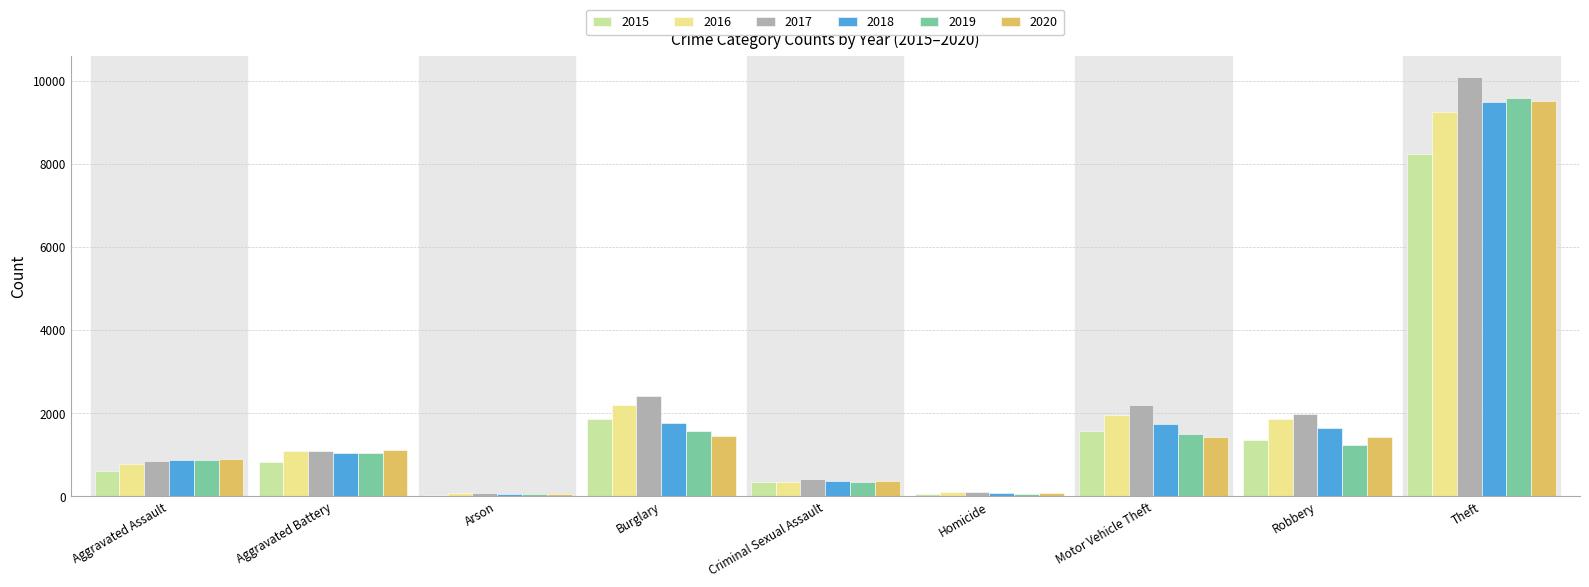

The value of 2018 at Robbery is 1654. True or false?

True